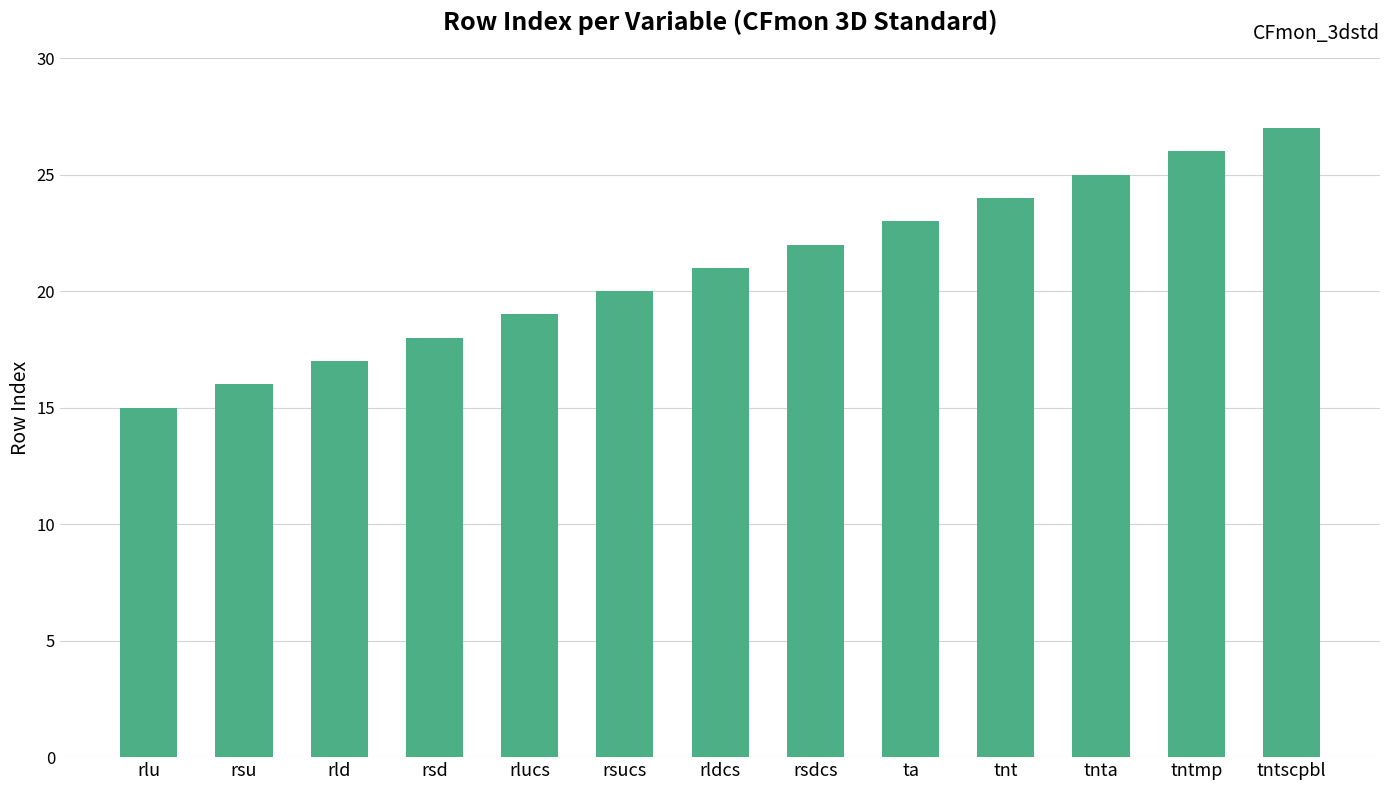

Approximately how many times larger is the value at tntmp compared to rsu?

1.6